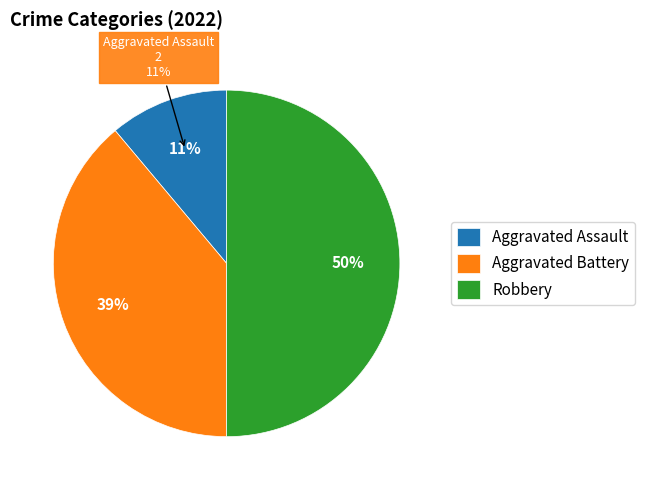

What is the ratio of the value at Aggravated Assault to the value at Robbery?

0.2